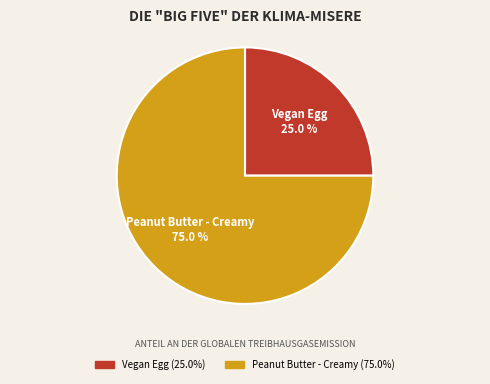

What is the majority slice?

Peanut Butter - Creamy